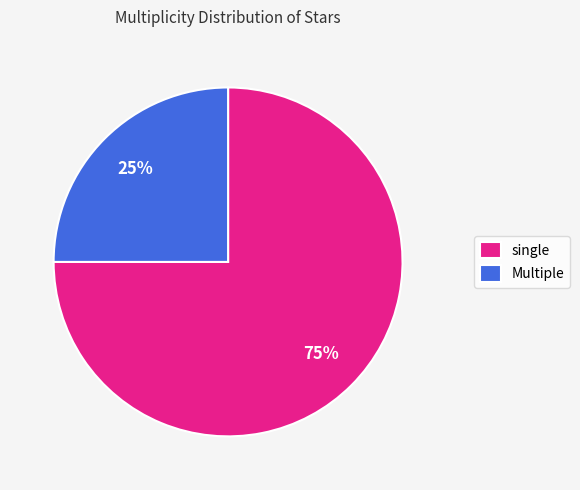

Is there any slice that represents more than half of the pie?

Yes